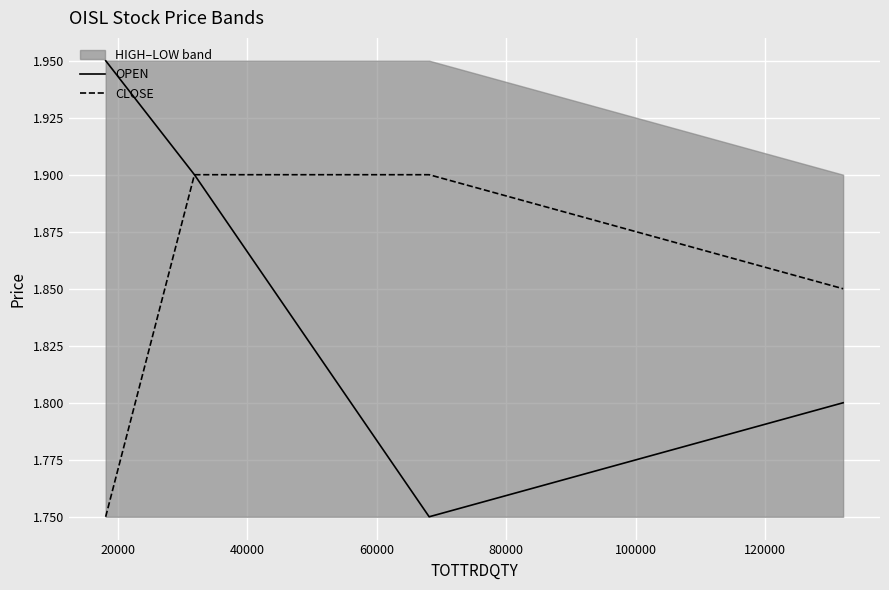

Reading left to right, list all the values displayed in this chart.

OPEN: 1.9	1.9	1.8	1.8
CLOSE: 1.8	1.9	1.9	1.9